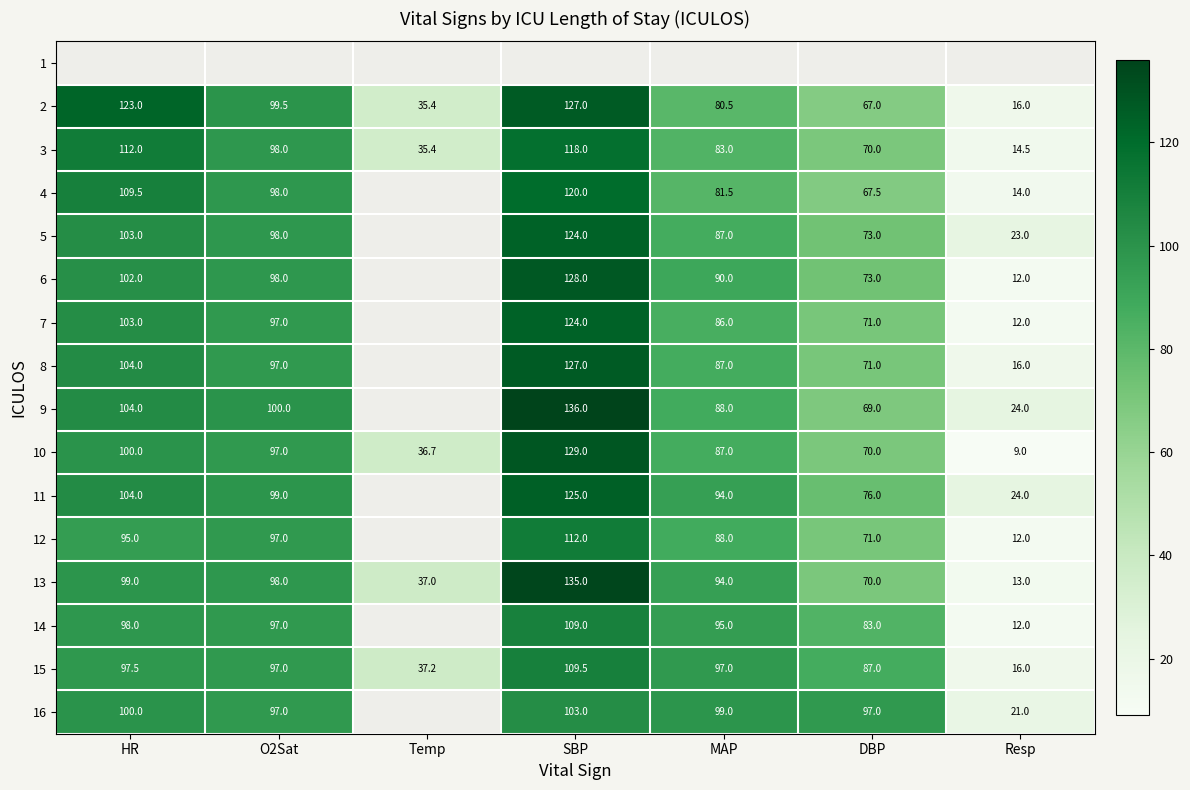

Is it true that 6 equals 55.5 at O2Sat?

False